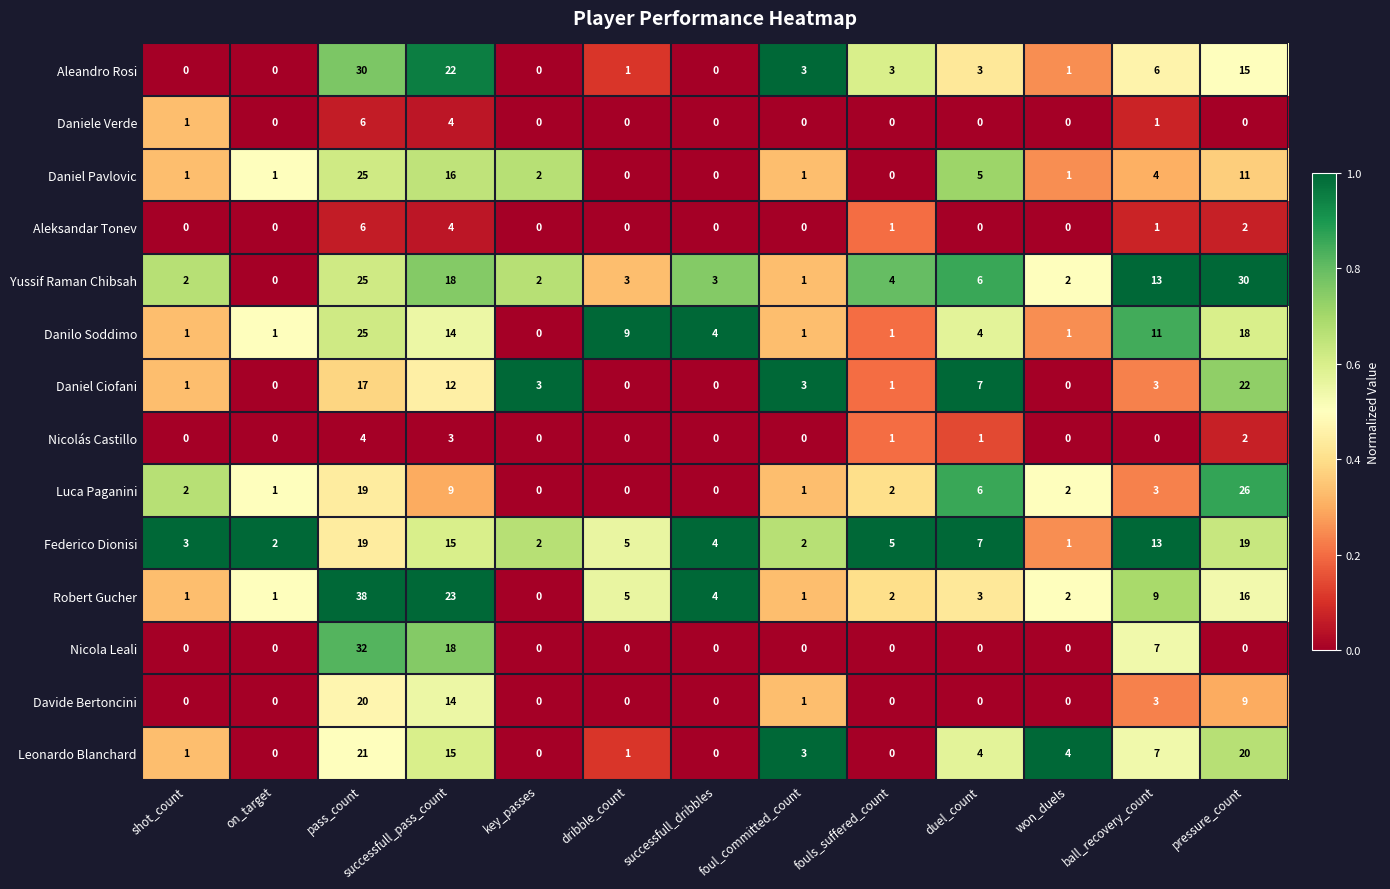

Read the Aleandro Rosi value at duel_count.

3